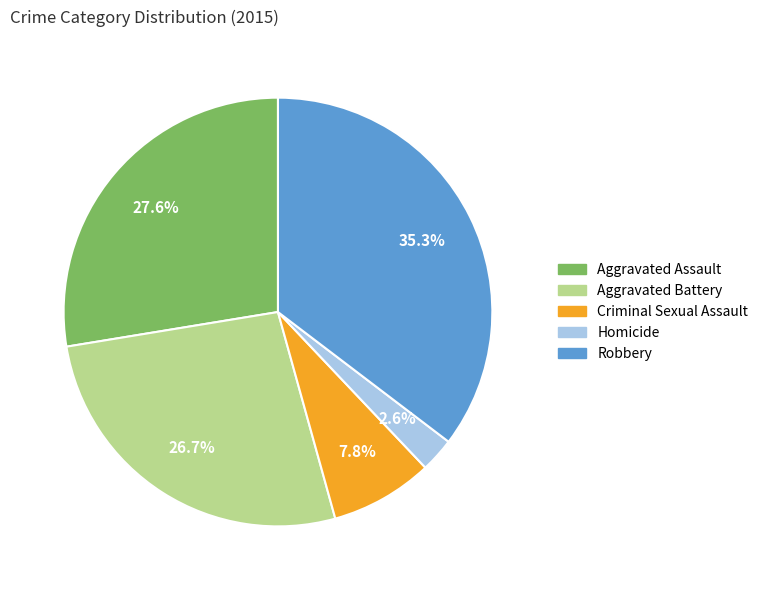

To the nearest percent, what is the difference between the largest and smallest slice percentages?

33%